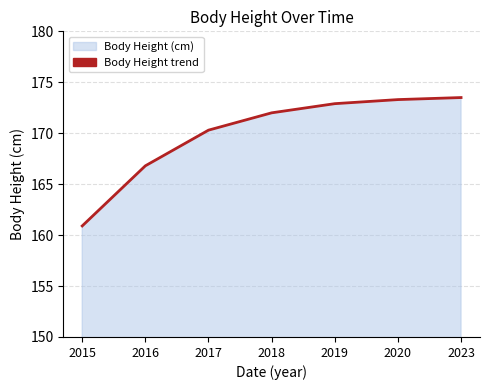

List the labels in order of value, smallest first.

2015, 2016, 2017, 2018, 2019, 2020, 2023